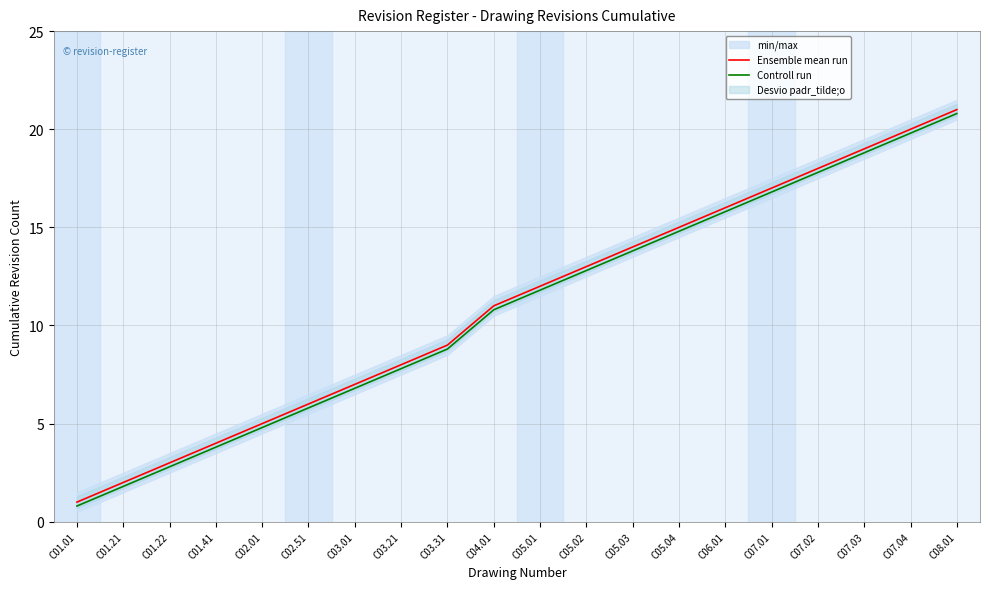

Which category has the lowest value in the Ensemble mean run series?

C01.01